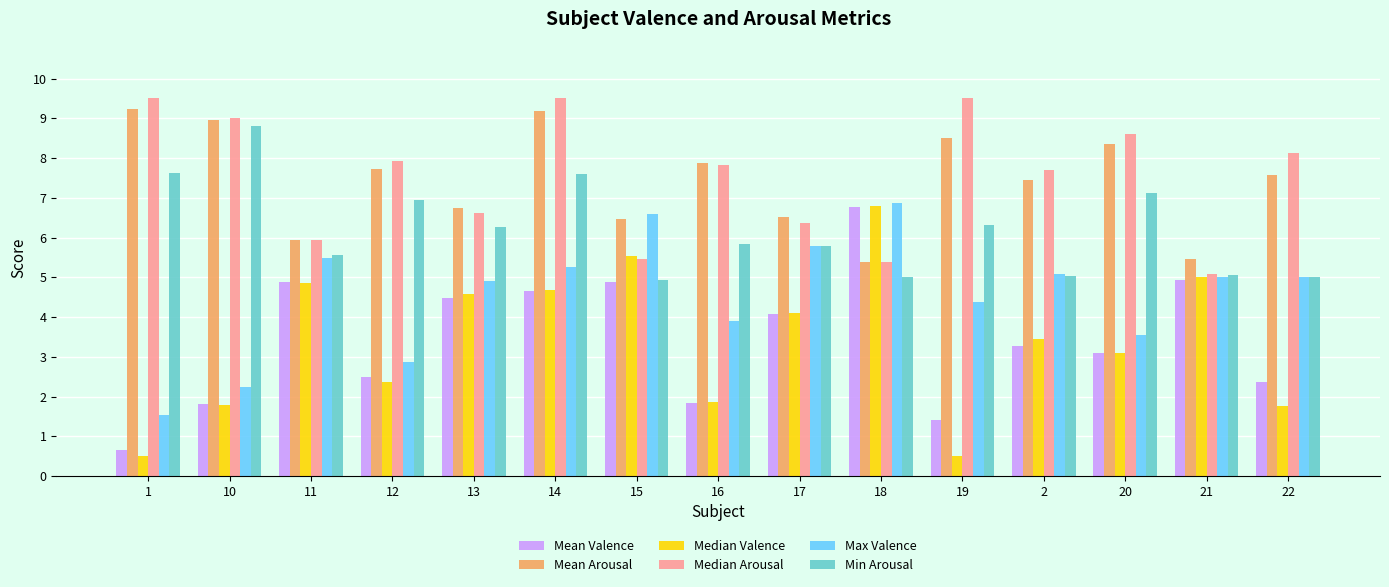

Are the bars grouped side by side (vs. stacked)?

Yes